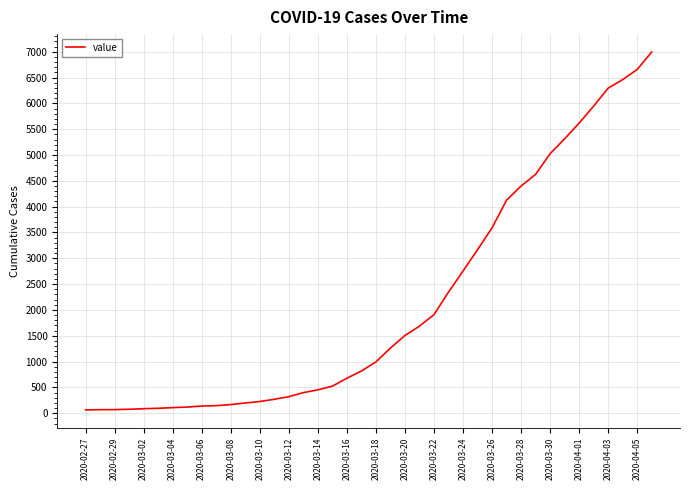

What is the maximum value shown in the chart?

6995